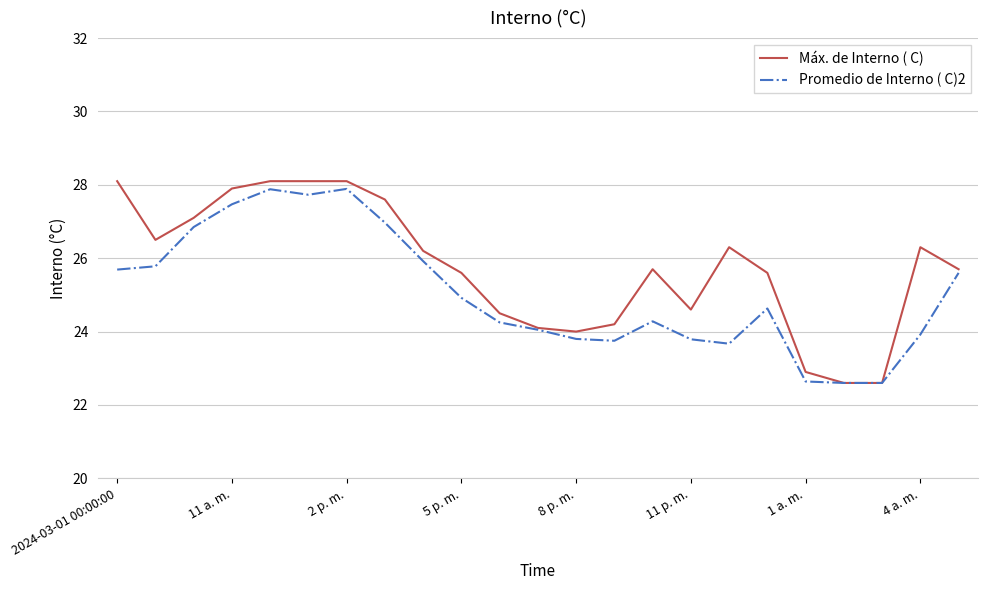

Rank the series by their average value, from lowest to highest.

Promedio de Interno ( C)2, Máx. de Interno ( C)